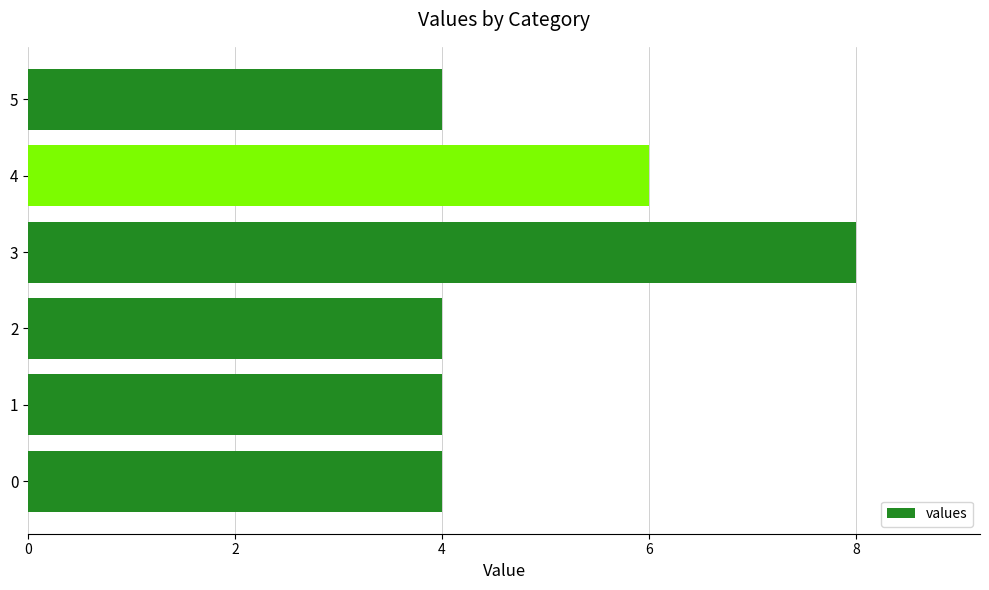

What is the approximate value at 2?

4